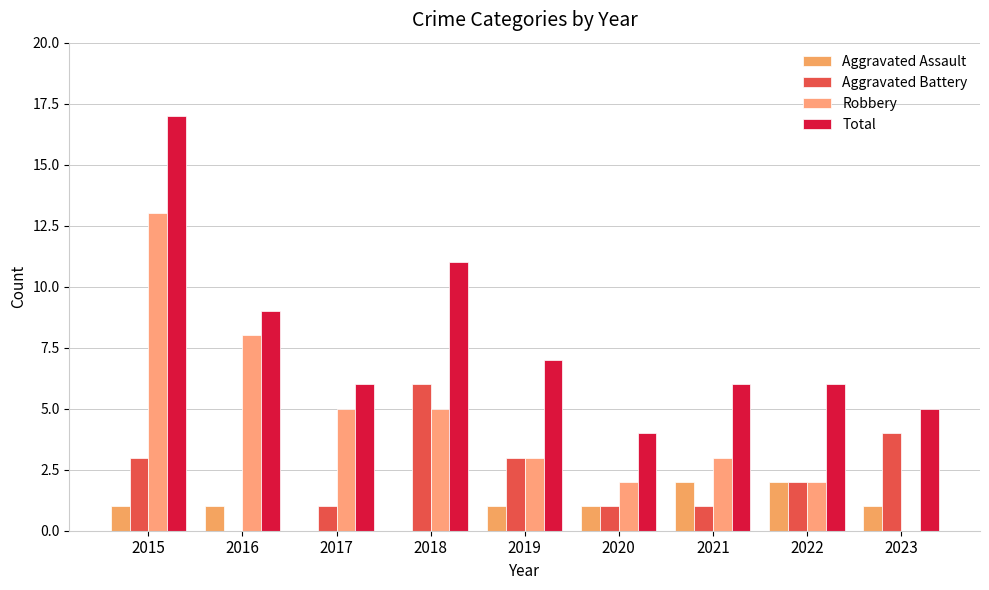

Which has a higher value, 2020 or 2016?

2020